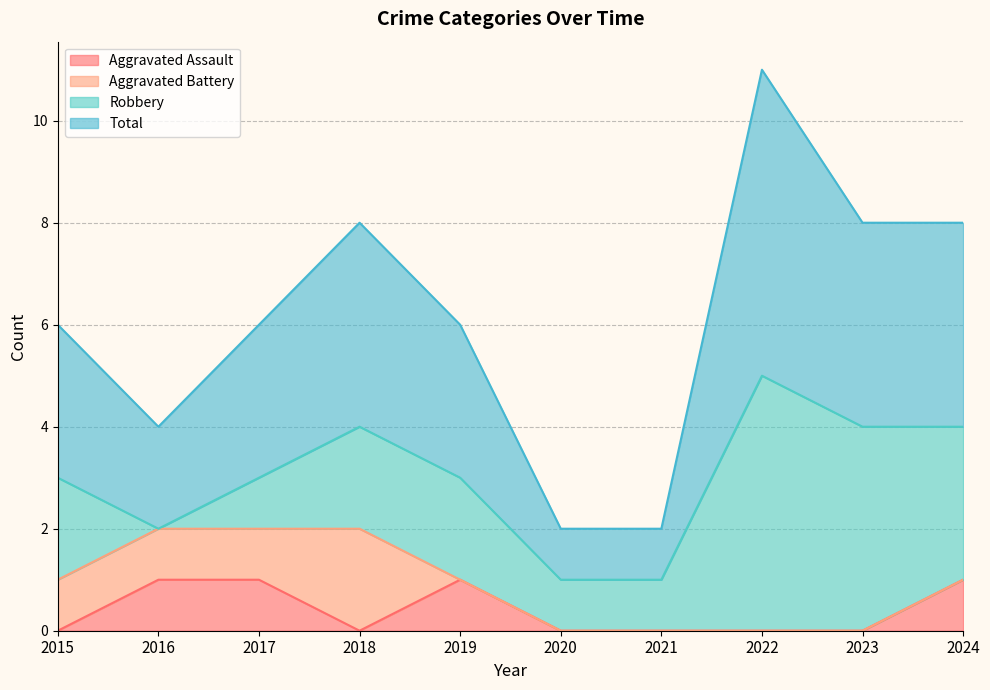

The Aggravated Assault series shows 0 at 2016. True or false?

False